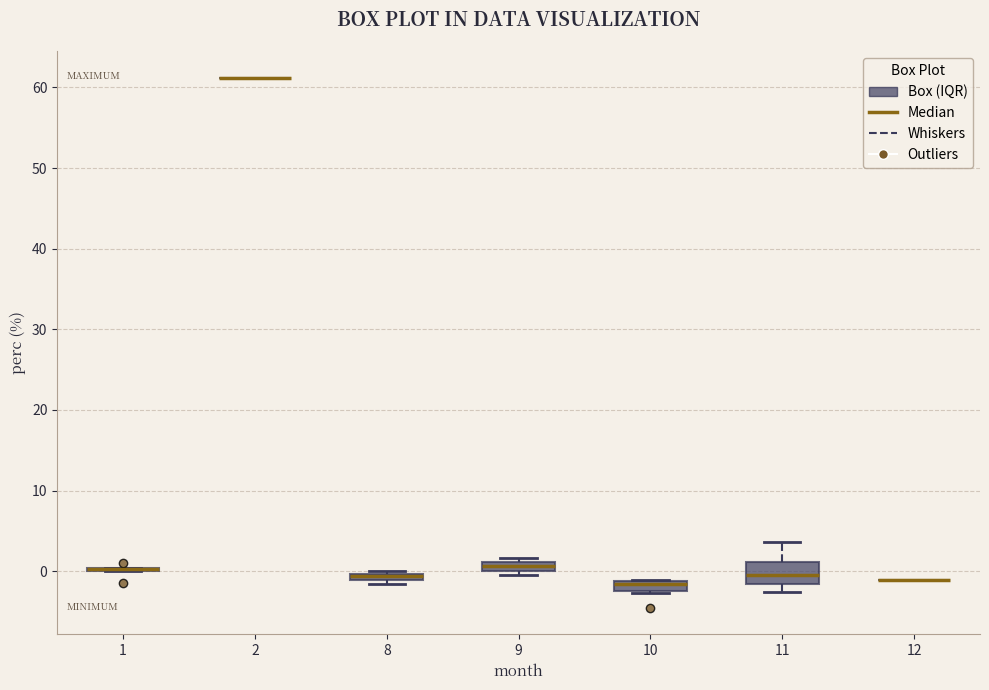

Which box is the tallest, from its lower edge to its upper edge?

11